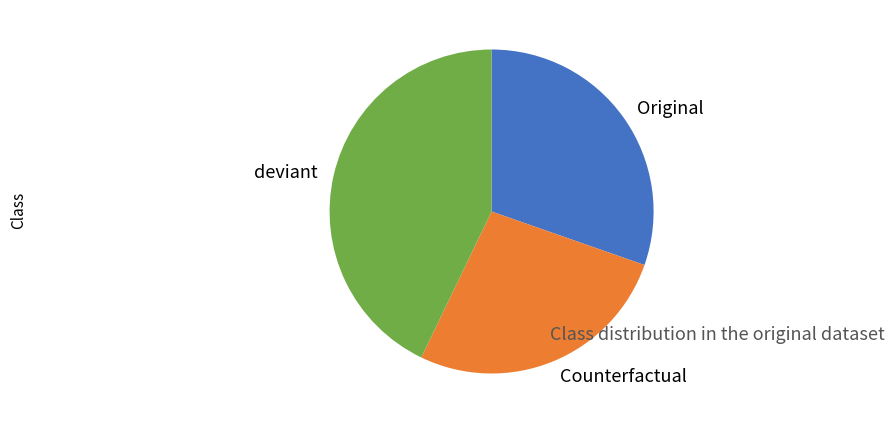

Which slice is the largest?

deviant